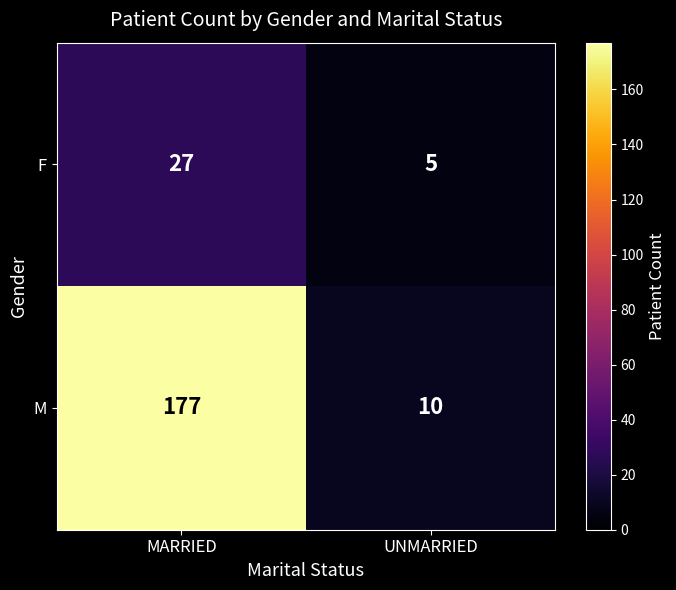

Rank the series by their average value, from lowest to highest.

F, M